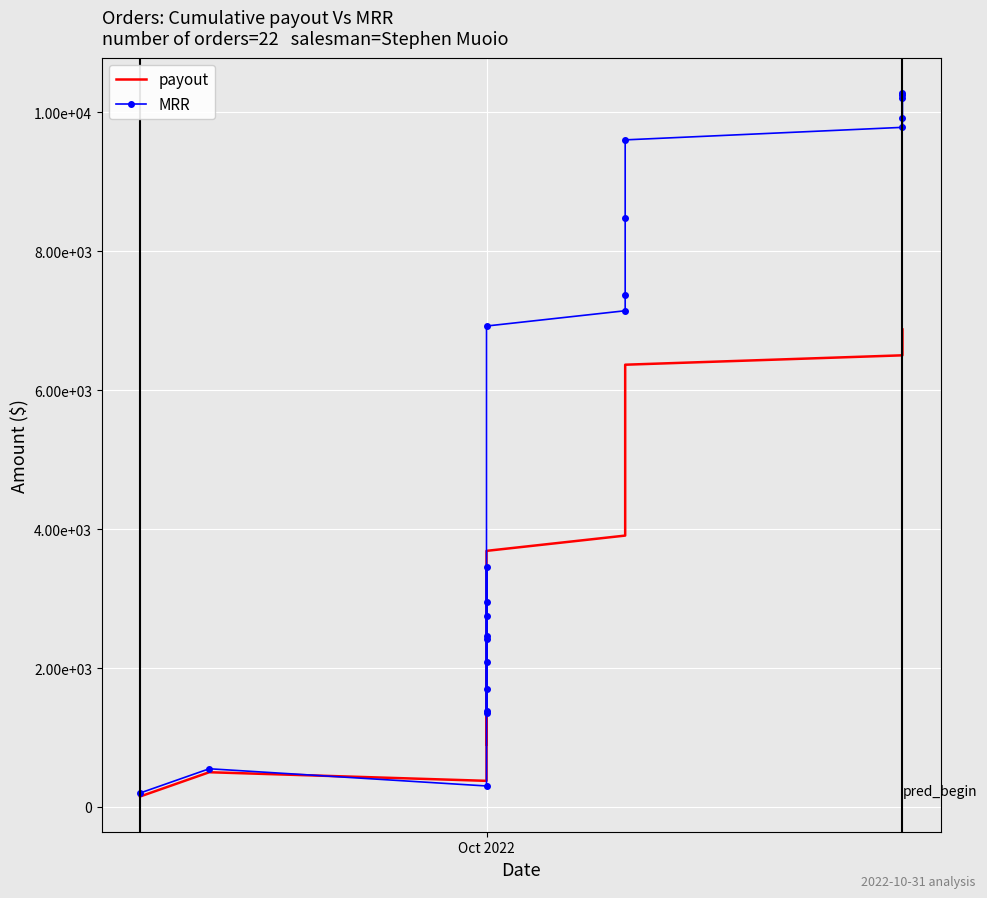

What is the average value of the MRR series?

5071.6